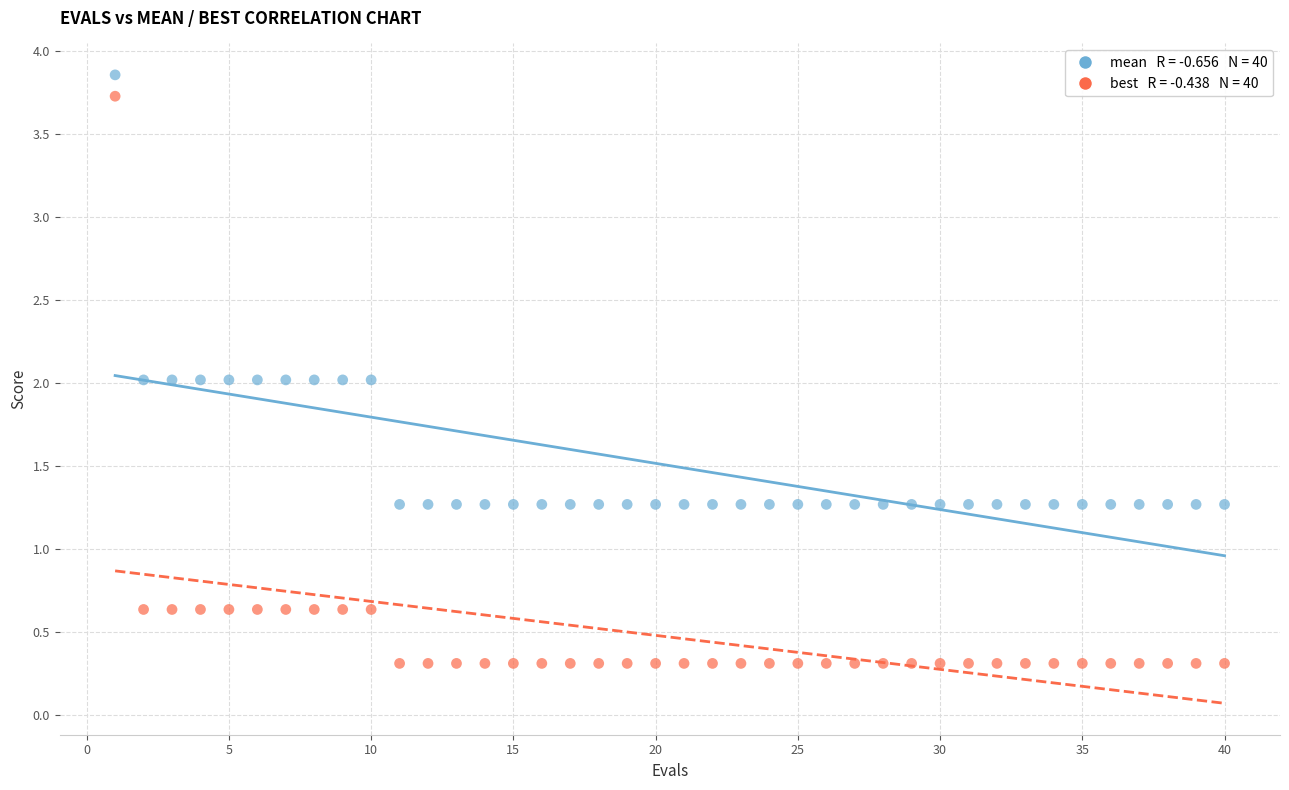

Across all data points, what is the range of Y values (max minus min)?

3.5